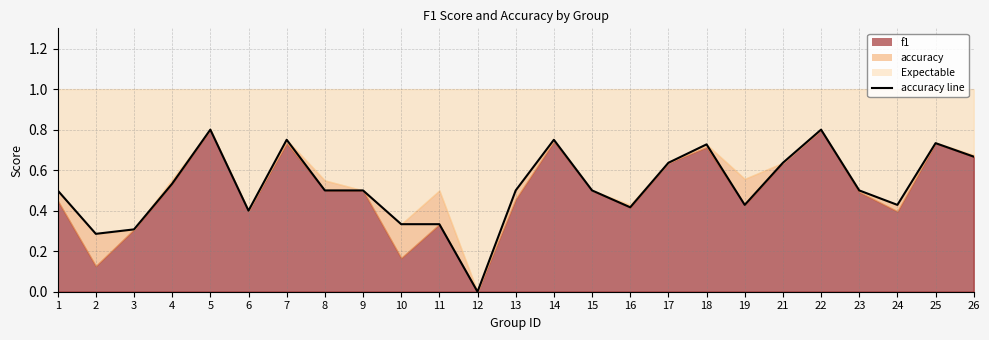

List the labels in order of value, smallest first.

12, 2, 3, 10, 11, 6, 16, 19, 24, 1, 8, 9, 13, 15, 23, 4, 17, 21, 26, 18, 25, 7, 14, 5, 22